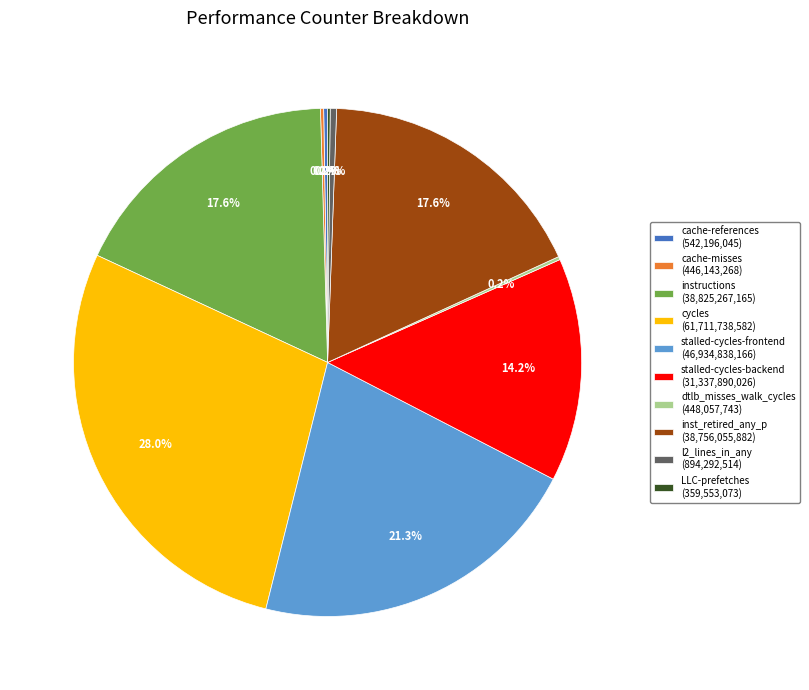

Is there a majority slice in this chart?

No